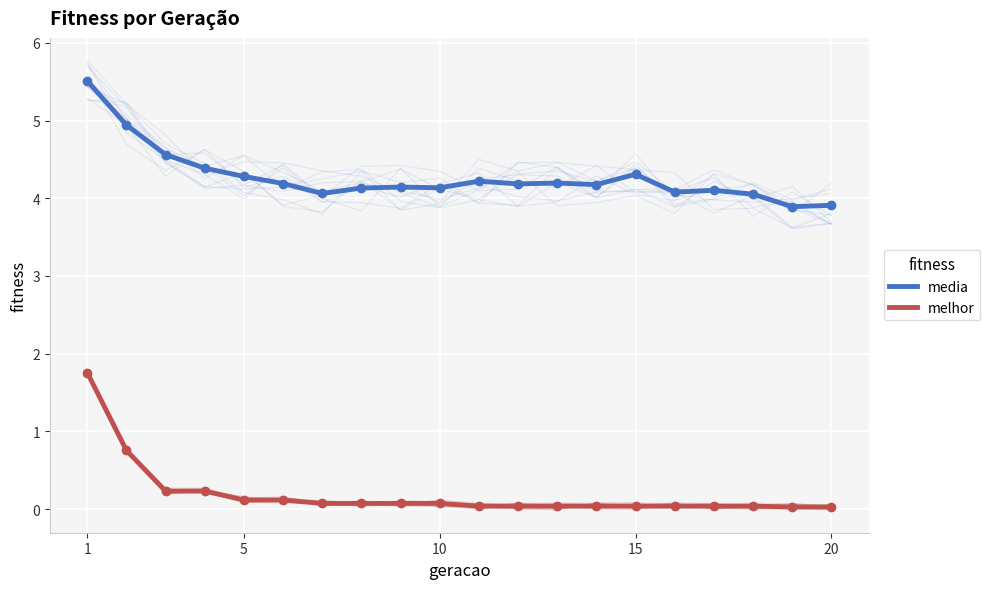

Which series has the largest total across all categories?

media